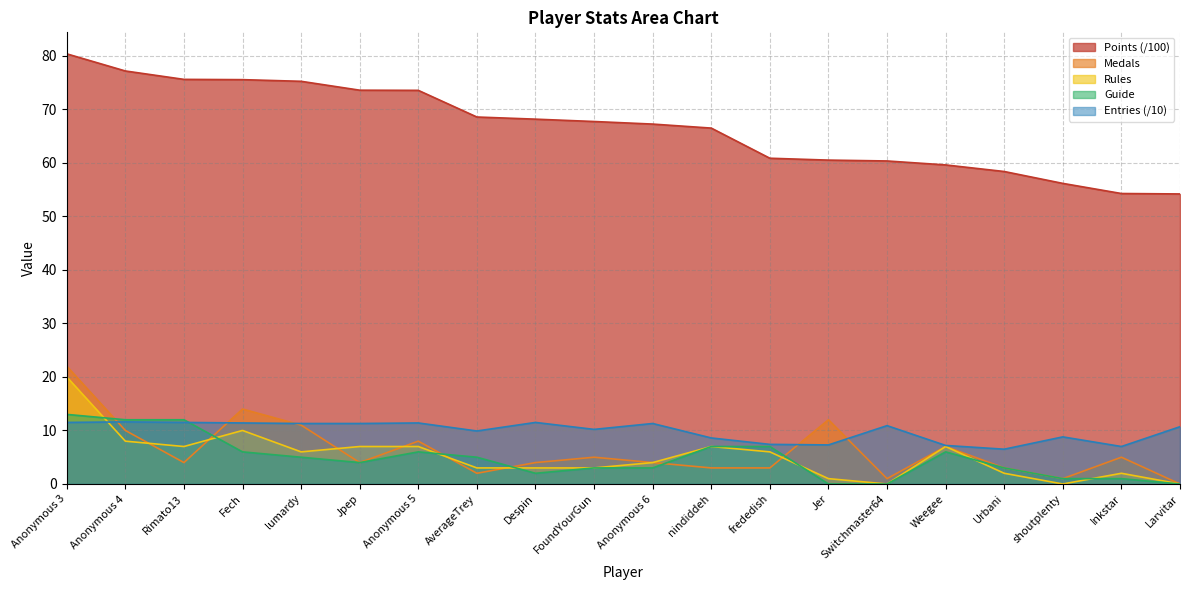

Where is Points nearest to the value 67?

Anonymous 6